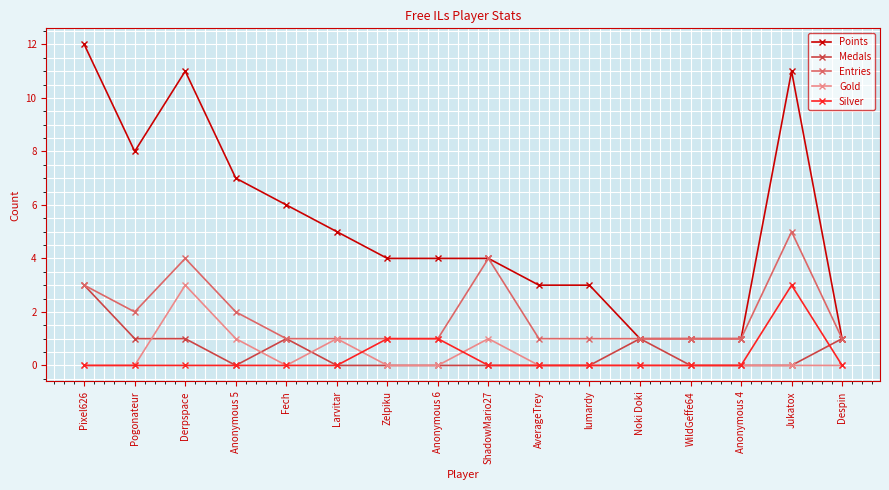

The Medals series shows -1 at AverageTrey. True or false?

False